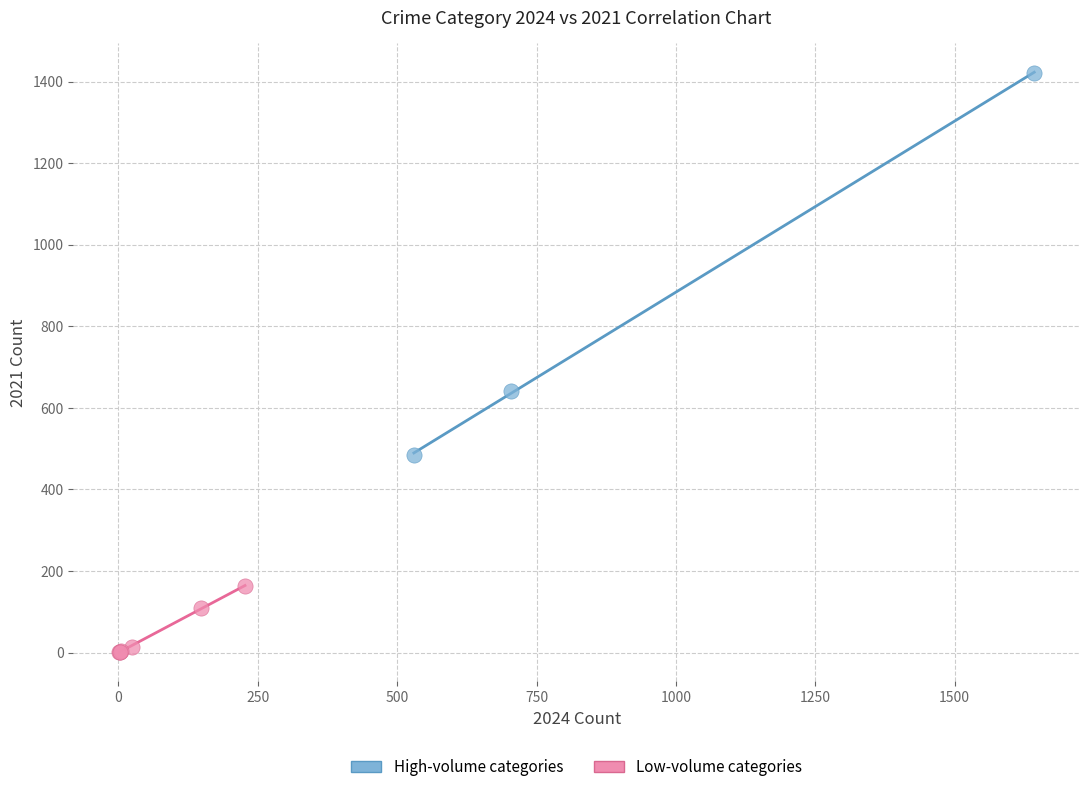

Which series contains the highest Y value?

High-volume categories